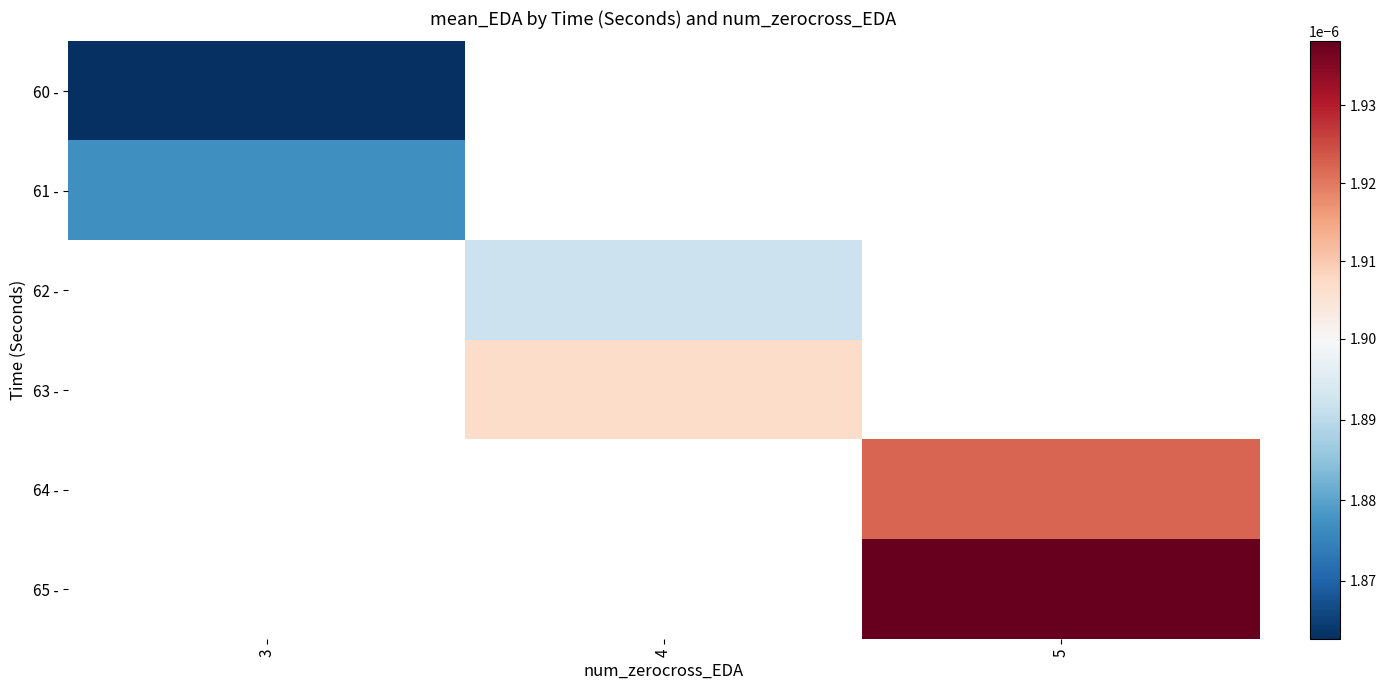

At how many categories does at least one series exceed 0?

3